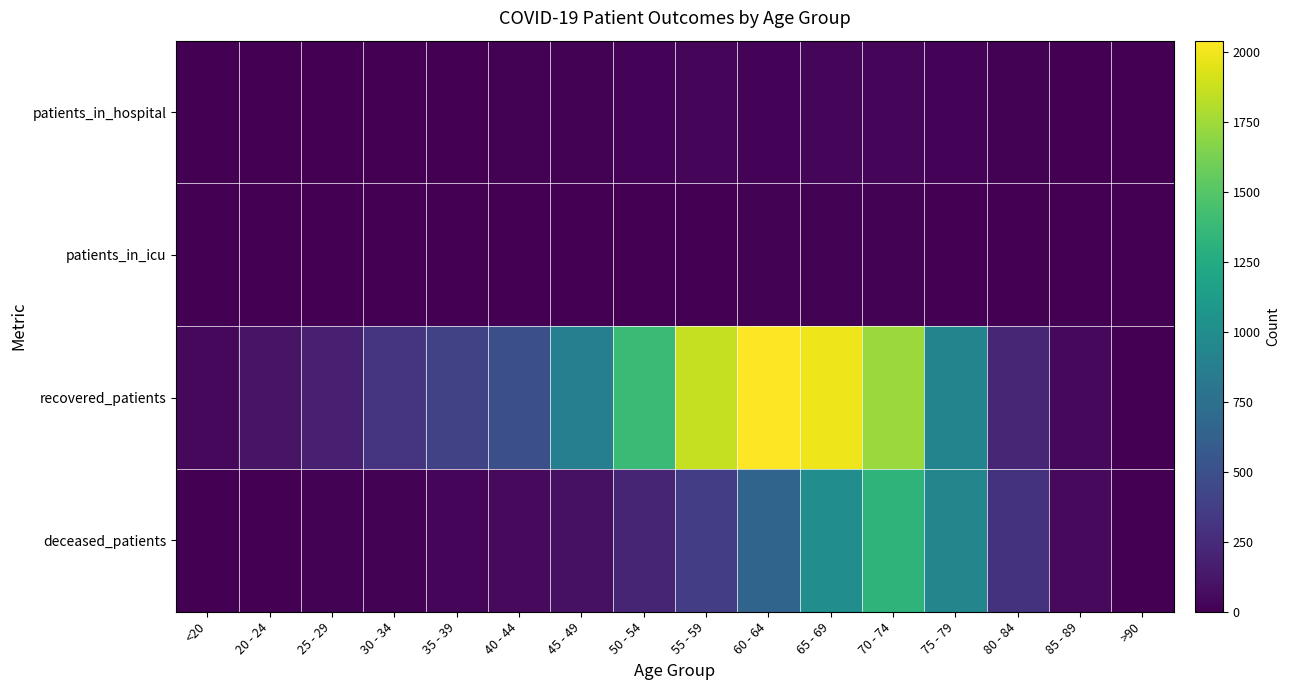

Which category has the highest value across all series?

60 - 64